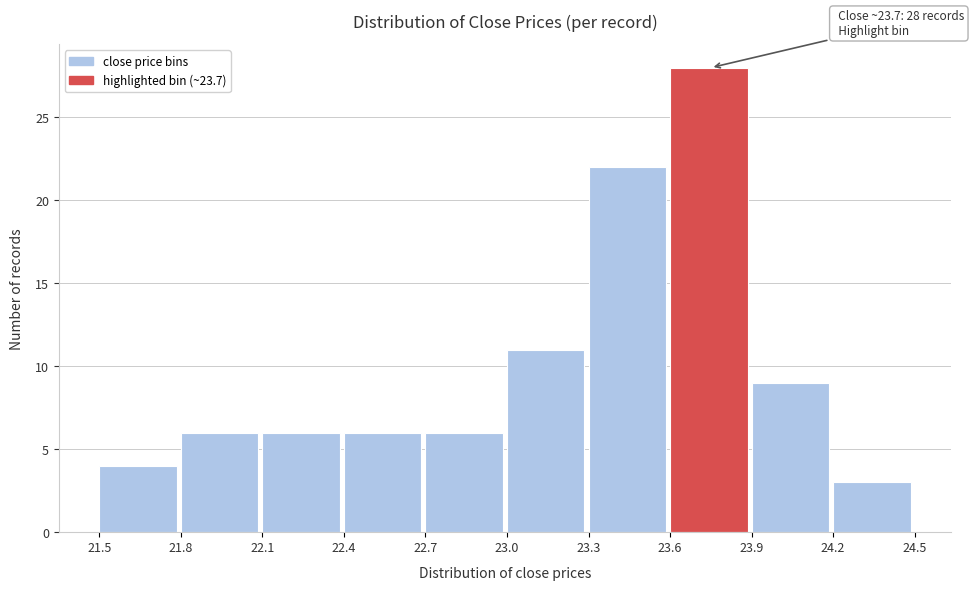

Which range on the x-axis has the tallest bar?

23.6 to 23.9